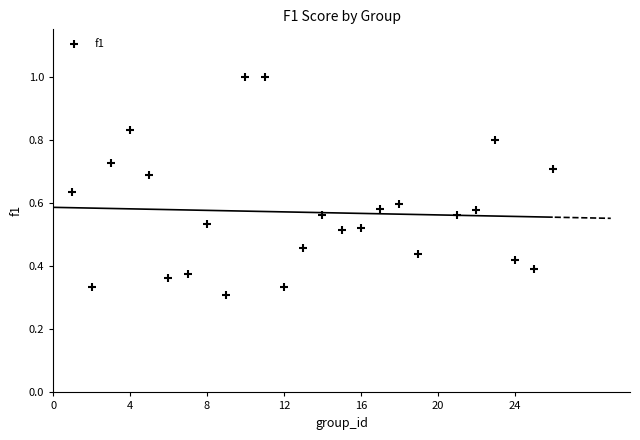

What is the range of X values (max minus min)?

25.0